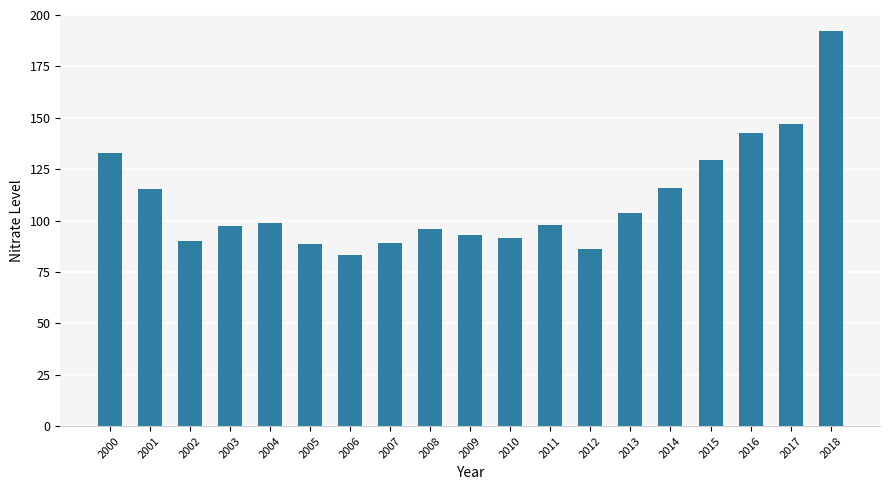

At which label is the value closest to 137?

2000